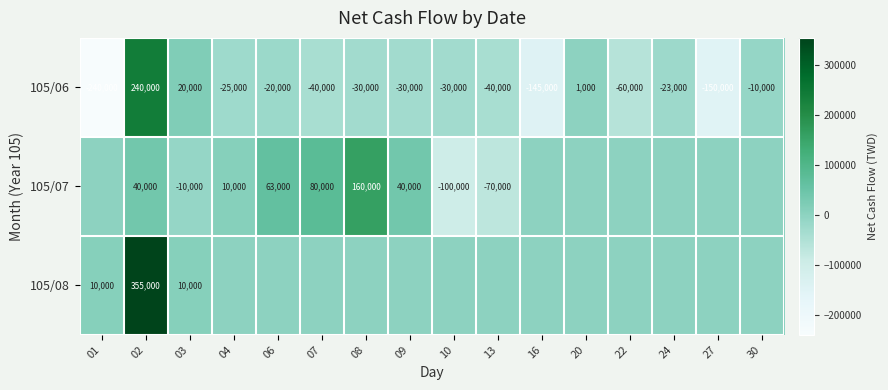

What is the spread (max minus min) of values at 01?

250000